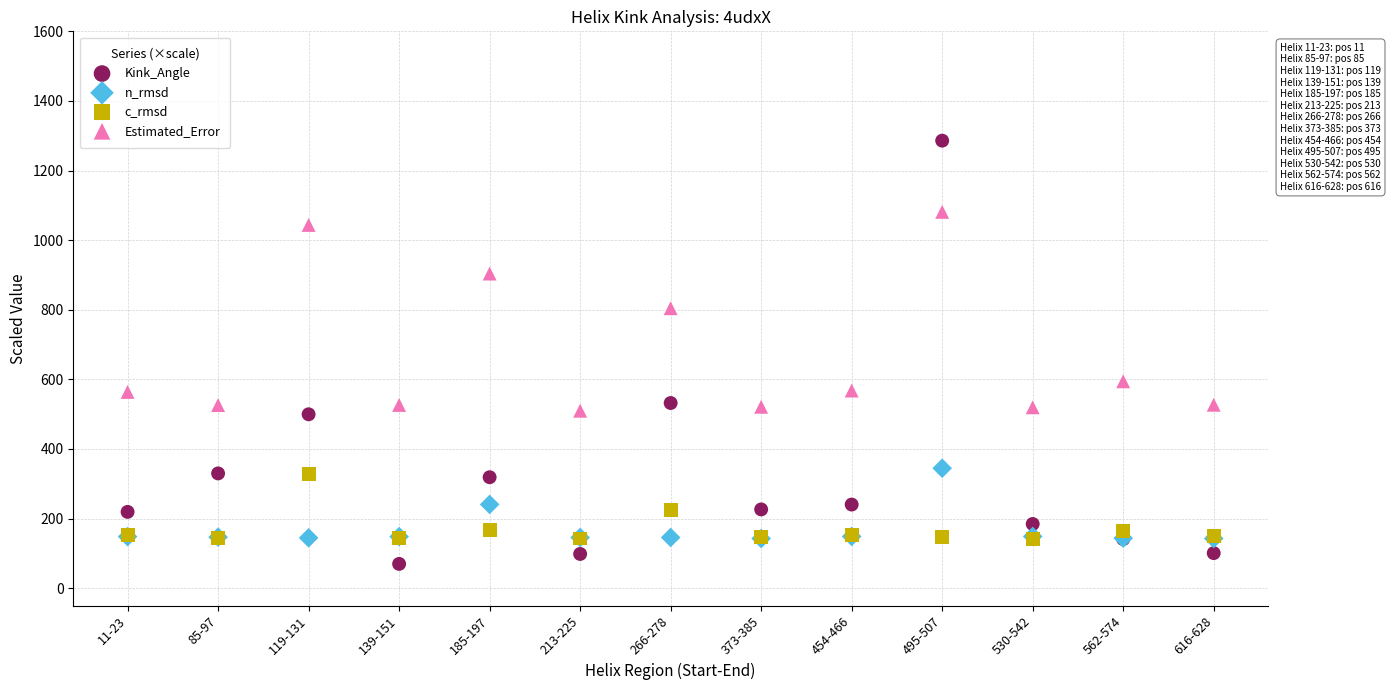

Which series has the widest spread of Y values?

Kink_Angle